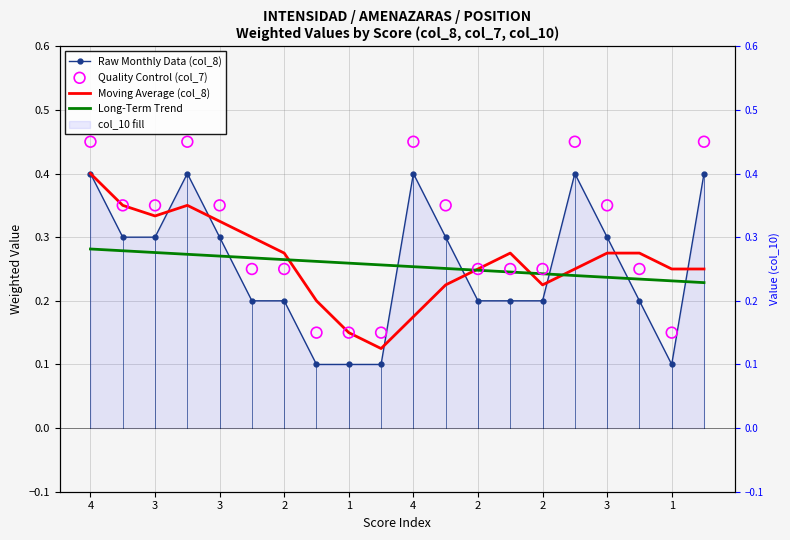

Which series reaches the minimum Y coordinate?

Raw Monthly Data (col_8)